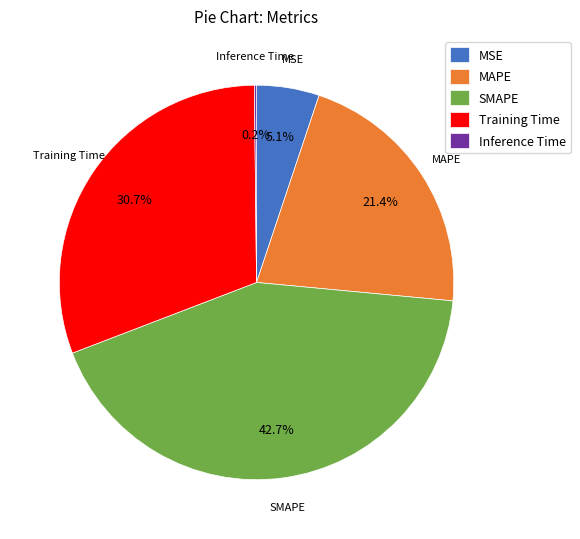

To the nearest percent, what is the difference between the SMAPE and MSE slice percentages?

38%